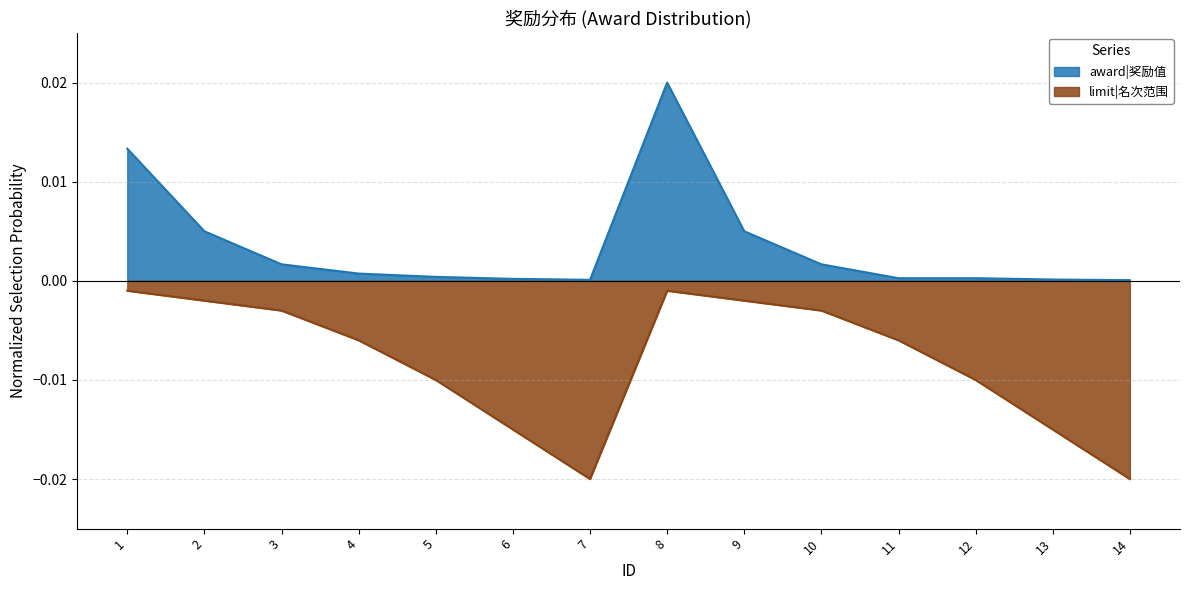

At which category is the sum across all series the highest?

8